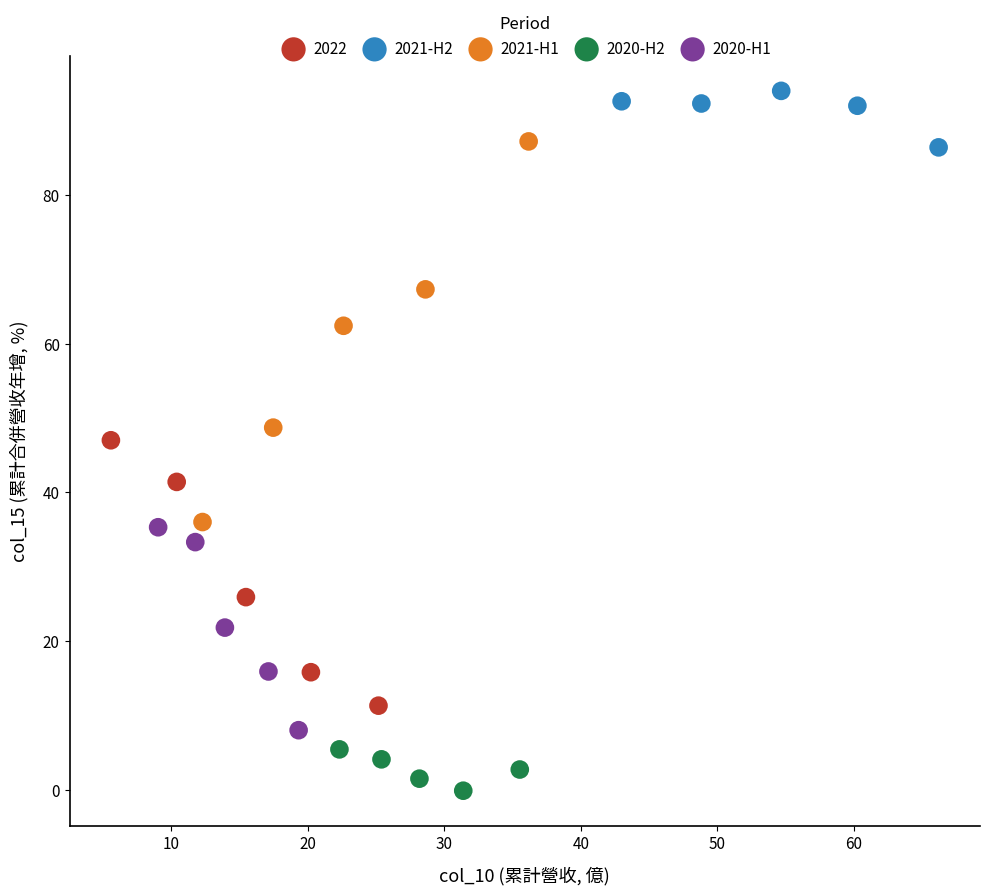

Which series contains the lowest Y value?

2020-H2